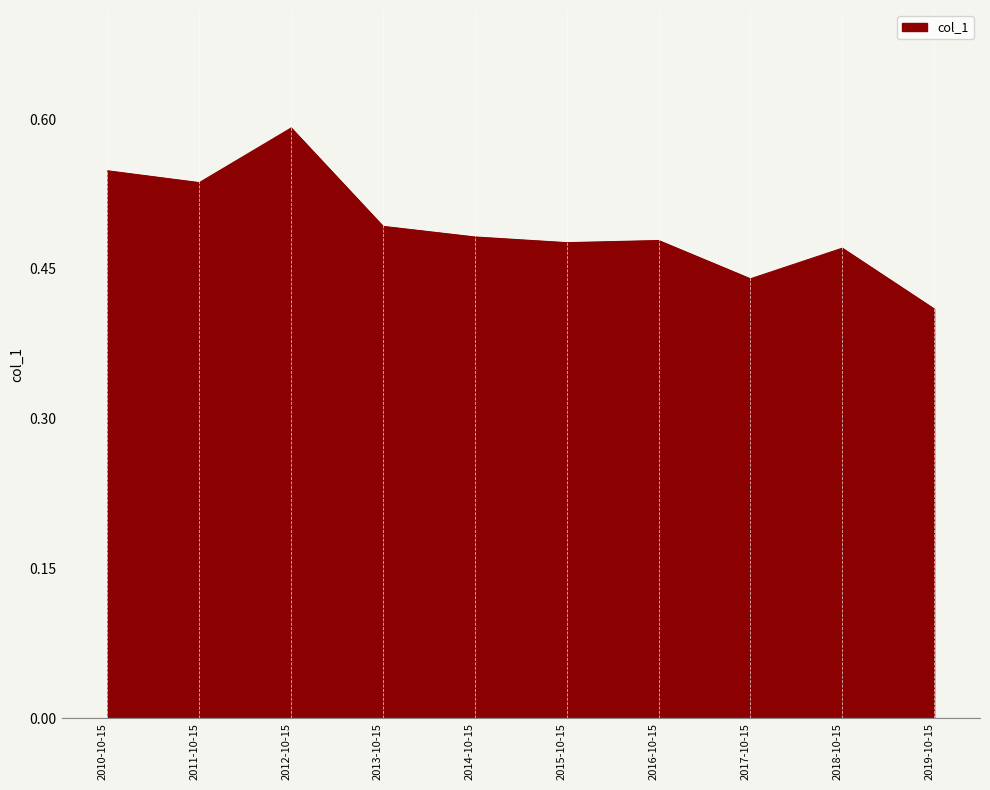

What is the difference between the maximum and second lowest values?

0.2